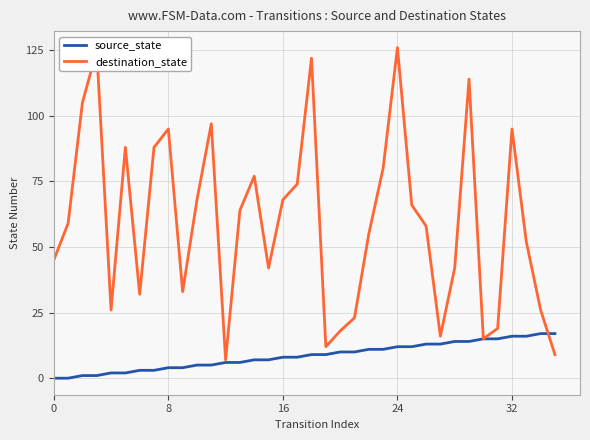

What is the value of the destination_state point at the 36th from the left?

9